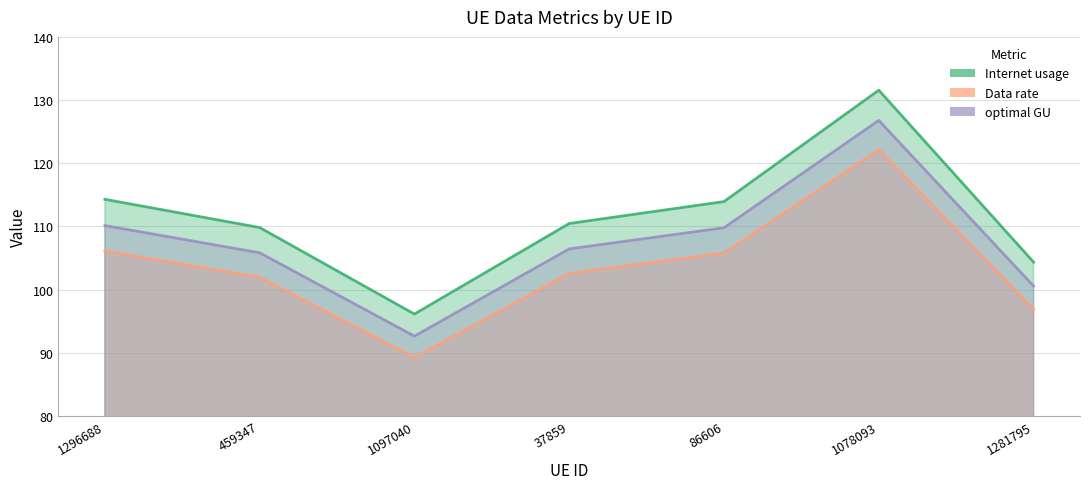

At how many categories does at least one series exceed 104?

6